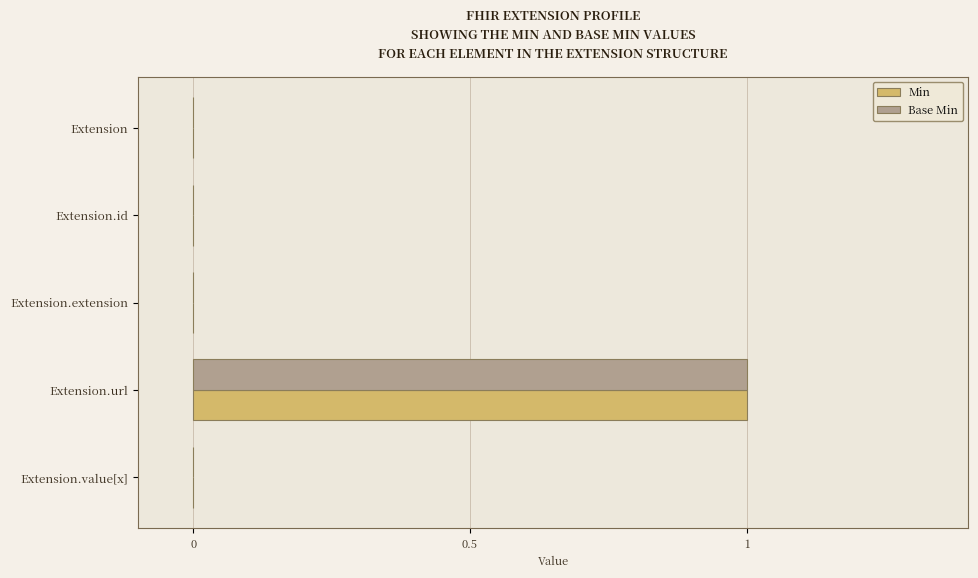

At which category is the sum across all series the highest?

Extension.url